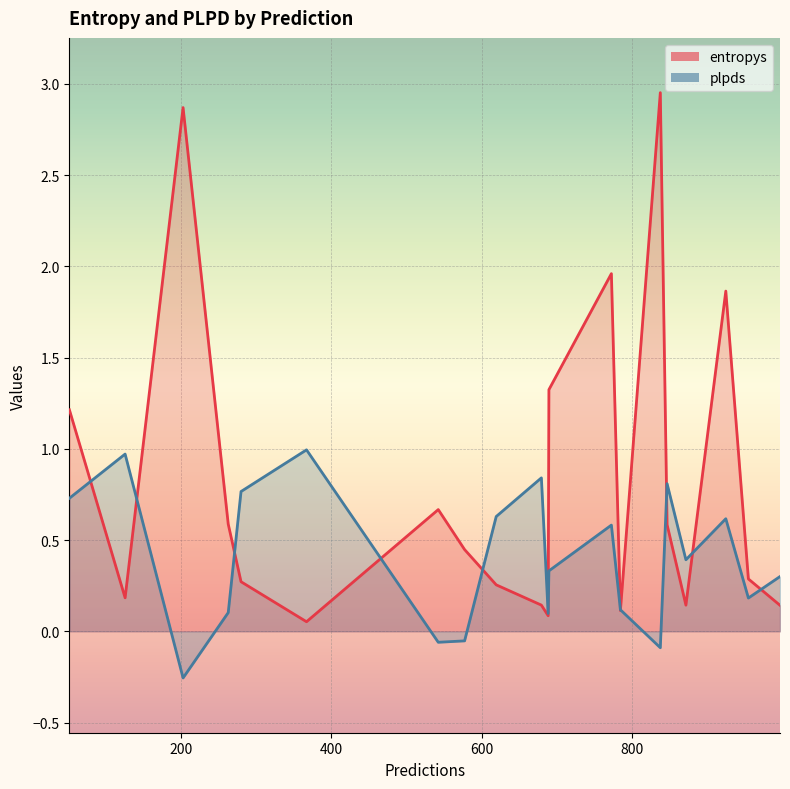

Where is entropys nearest to the value 1?

52